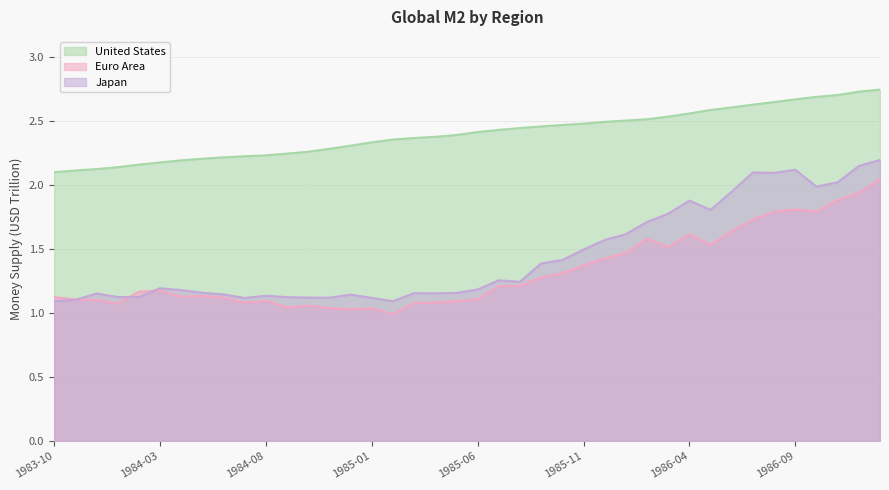

Reading right to left, extract all data points from this chart.

United States: 1987-01=2.7	1986-12=2.7	1986-11=2.7	1986-10=2.7	1986-09=2.7	1986-08=2.6	1986-07=2.6	1986-06=2.6	1986-05=2.6	1986-04=2.6	1986-03=2.5	1986-02=2.5	1986-01=2.5	1985-12=2.5	1985-11=2.5	1985-10=2.5	1985-09=2.5	1985-08=2.4	1985-07=2.4	1985-06=2.4	1985-05=2.4	1985-04=2.4	1985-03=2.4	1985-02=2.4	1985-01=2.3	1984-12=2.3	1984-11=2.3	1984-10=2.3	1984-09=2.2	1984-08=2.2	1984-07=2.2	1984-06=2.2	1984-05=2.2	1984-04=2.2	1984-03=2.2	1984-02=2.2	1984-01=2.1	1983-12=2.1	1983-11=2.1	1983-10=2.1
Euro Area: 1987-01=2.0	1986-12=1.9	1986-11=1.9	1986-10=1.8	1986-09=1.8	1986-08=1.8	1986-07=1.7	1986-06=1.6	1986-05=1.5	1986-04=1.6	1986-03=1.5	1986-02=1.6	1986-01=1.5	1985-12=1.4	1985-11=1.4	1985-10=1.3	1985-09=1.3	1985-08=1.2	1985-07=1.2	1985-06=1.1	1985-05=1.1	1985-04=1.1	1985-03=1.1	1985-02=1.0	1985-01=1.0	1984-12=1.0	1984-11=1.0	1984-10=1.1	1984-09=1.0	1984-08=1.1	1984-07=1.1	1984-06=1.1	1984-05=1.1	1984-04=1.1	1984-03=1.2	1984-02=1.2	1984-01=1.1	1983-12=1.1	1983-11=1.1	1983-10=1.1
Japan: 1987-01=2.2	1986-12=2.1	1986-11=2.0	1986-10=2.0	1986-09=2.1	1986-08=2.1	1986-07=2.1	1986-06=1.9	1986-05=1.8	1986-04=1.9	1986-03=1.8	1986-02=1.7	1986-01=1.6	1985-12=1.6	1985-11=1.5	1985-10=1.4	1985-09=1.4	1985-08=1.2	1985-07=1.3	1985-06=1.2	1985-05=1.2	1985-04=1.2	1985-03=1.2	1985-02=1.1	1985-01=1.1	1984-12=1.1	1984-11=1.1	1984-10=1.1	1984-09=1.1	1984-08=1.1	1984-07=1.1	1984-06=1.1	1984-05=1.2	1984-04=1.2	1984-03=1.2	1984-02=1.1	1984-01=1.1	1983-12=1.2	1983-11=1.1	1983-10=1.1